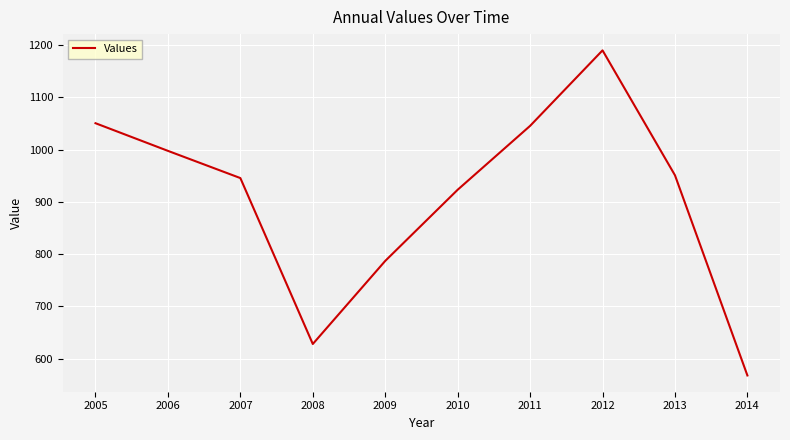

What is the smallest value displayed?

568.0